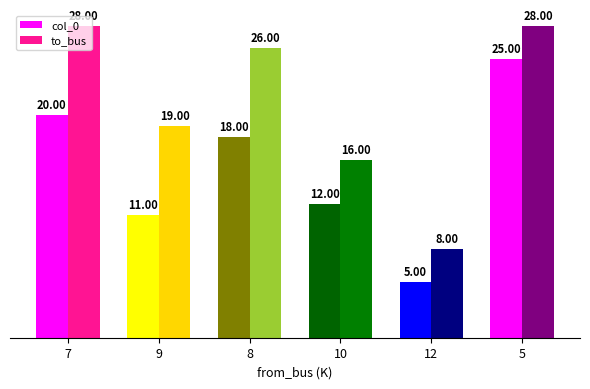

Which series changed the most between 10 and 5?

col_0